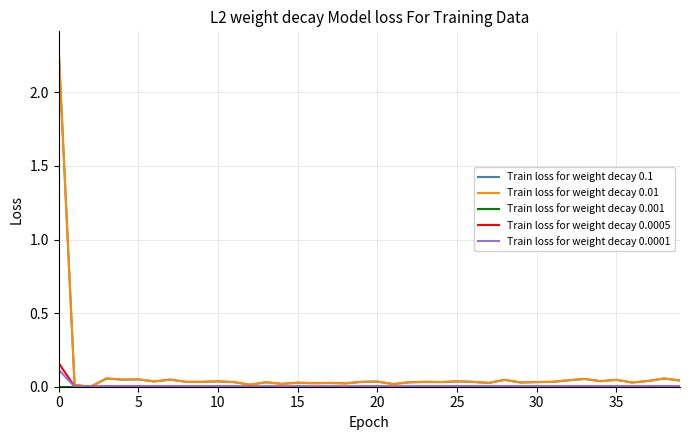

What is the maximum value for Train loss for weight decay 0.1?

2.3